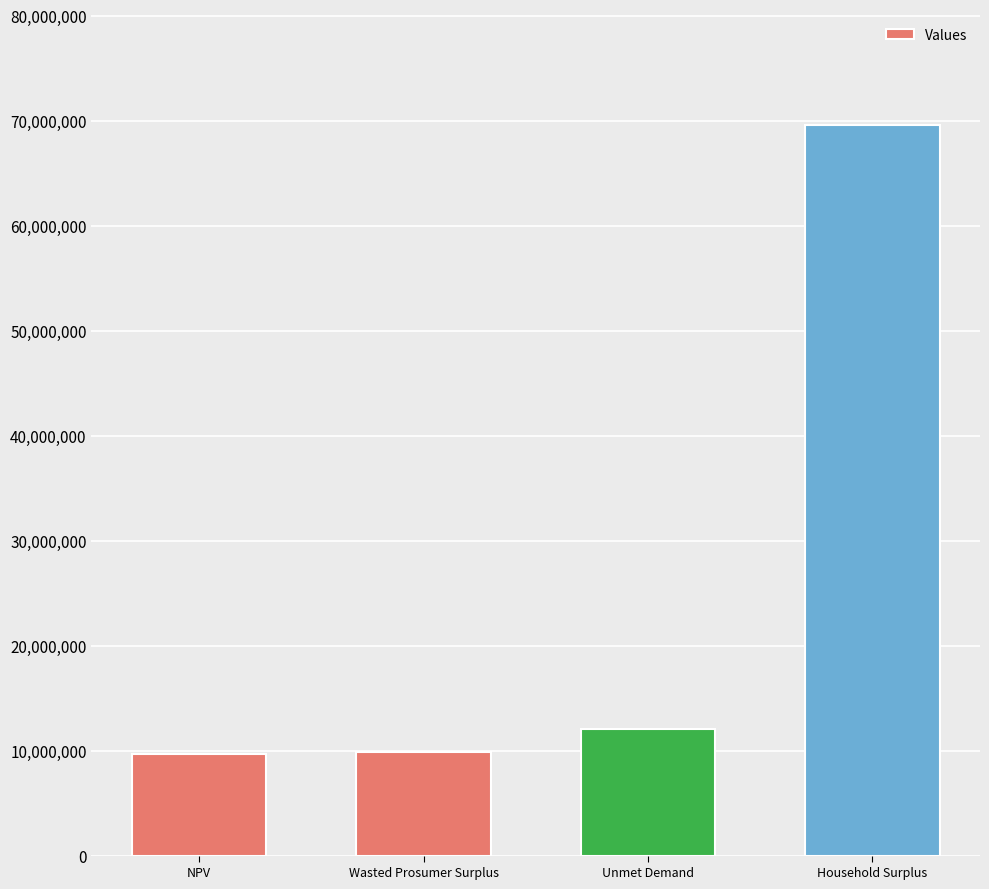

Where is the data nearest to the value 39618041?

Unmet Demand